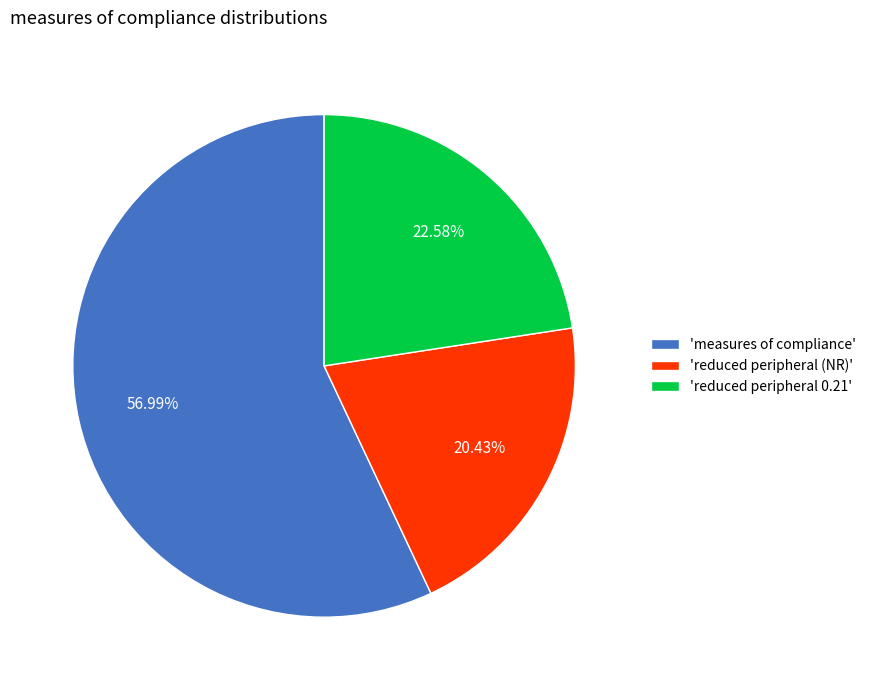

Do 'reduced peripheral (NR)' and 'measures of compliance' together represent more than half of the pie?

Yes